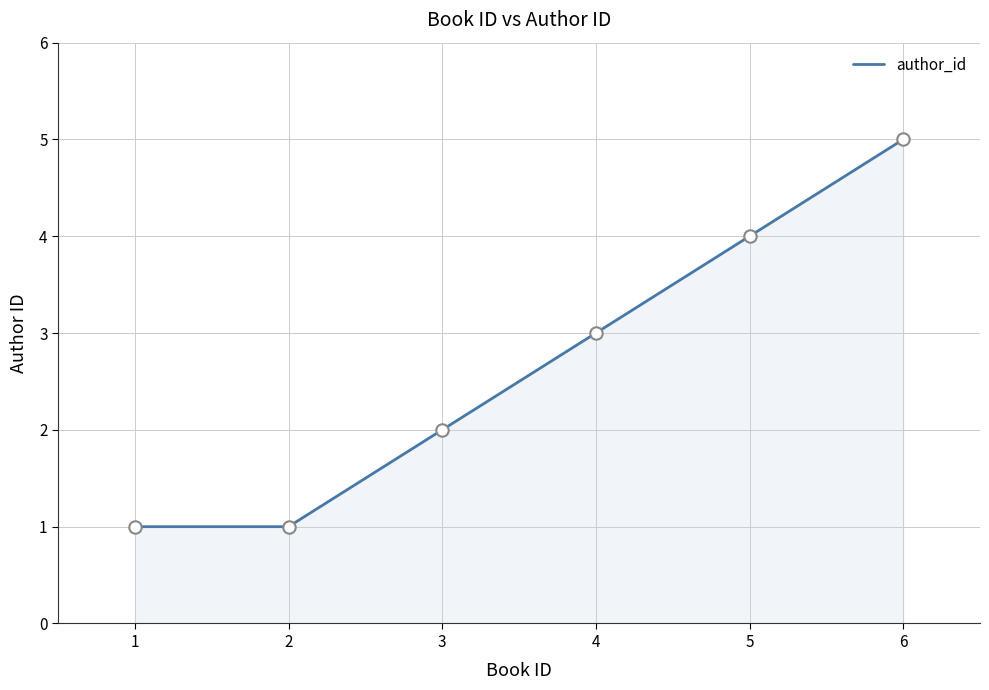

Which has a higher value, 3 or 5?

5